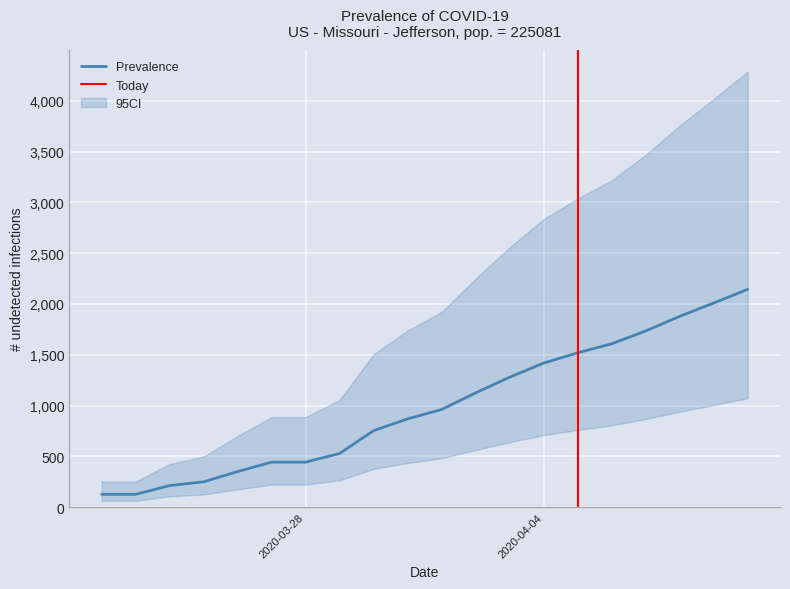

Where is the data nearest to the value 1135?

04-02-2020